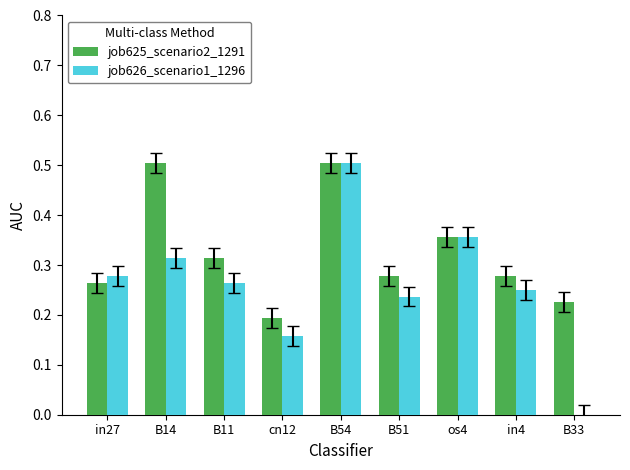

Are the bars grouped side by side (vs. stacked)?

Yes